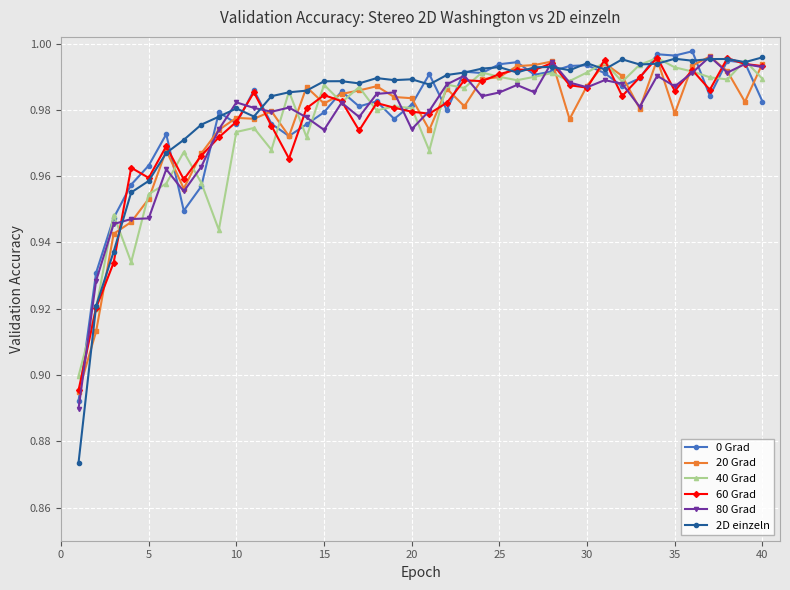

At how many categories does at least one series exceed 0?

40